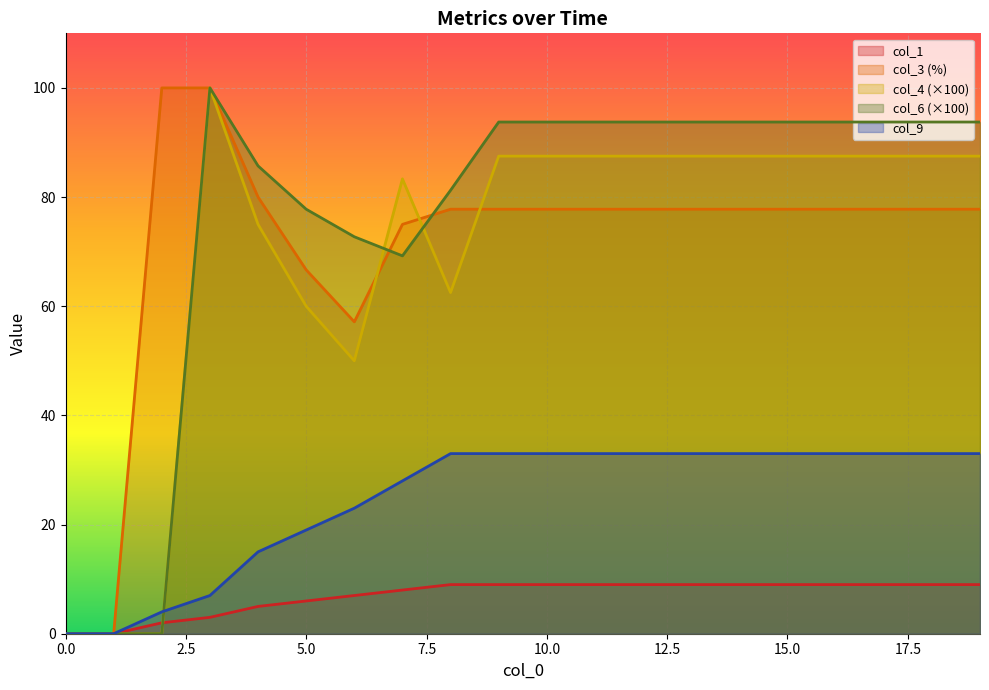

Is it true that col_3 equals 47.7 at 7?

False